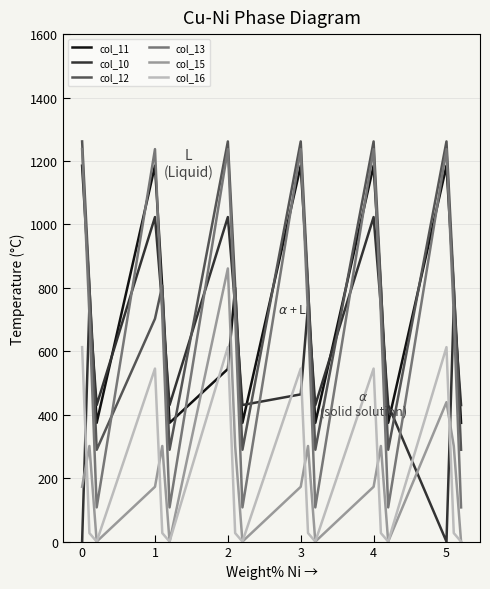

Which series ends up on top after the final intersection of col_13 and col_11?

col_11